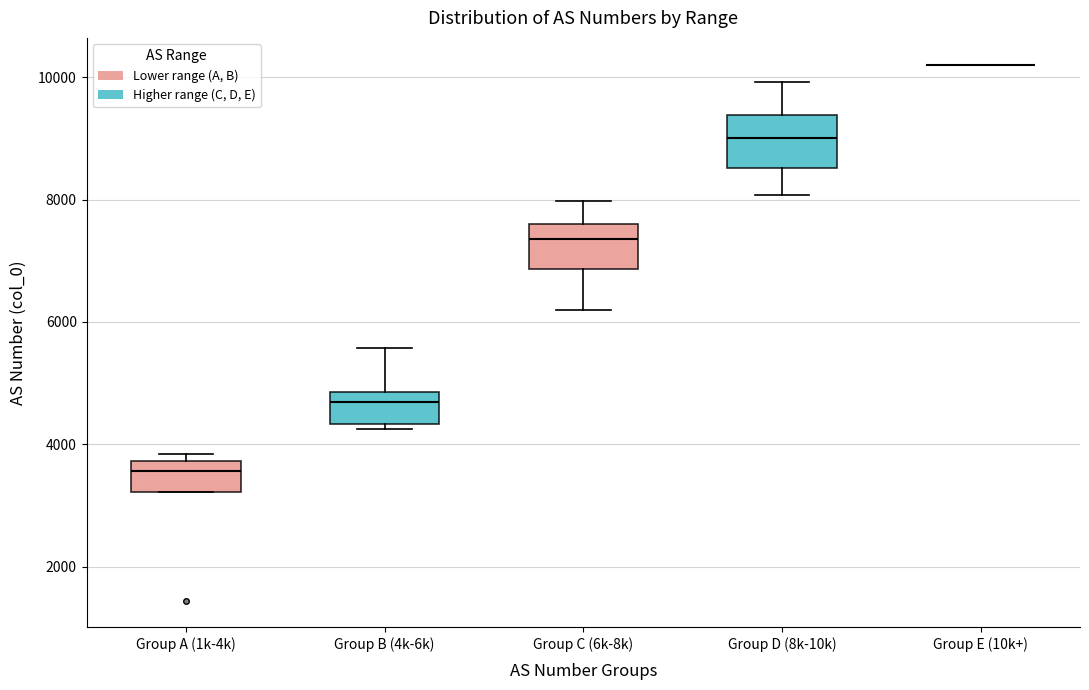

Reading left to right, transcribe this box plot: for each box, give where its median line is, the range the box spans, and where its two whiskers end, as read against the y-axis. The values are not printed on the chart, so give them approximately, as read against the axis.

Group A (1k-4k): median 3600, box 3200 to 3800, whiskers 3200 to 3800 (just above the box's upper edge)
Group B (4k-6k): median 4600, box 4400 to 4800, whiskers 4200 to 5600
Group C (6k-8k): median 7400, box 6800 to 7600, whiskers 6200 to 8000
Group D (8k-10k): median 9000, box 8600 to 9400, whiskers 8000 to 10000
Group E (10k+): box collapsed to a line at 10200, whiskers 10200 to 10200